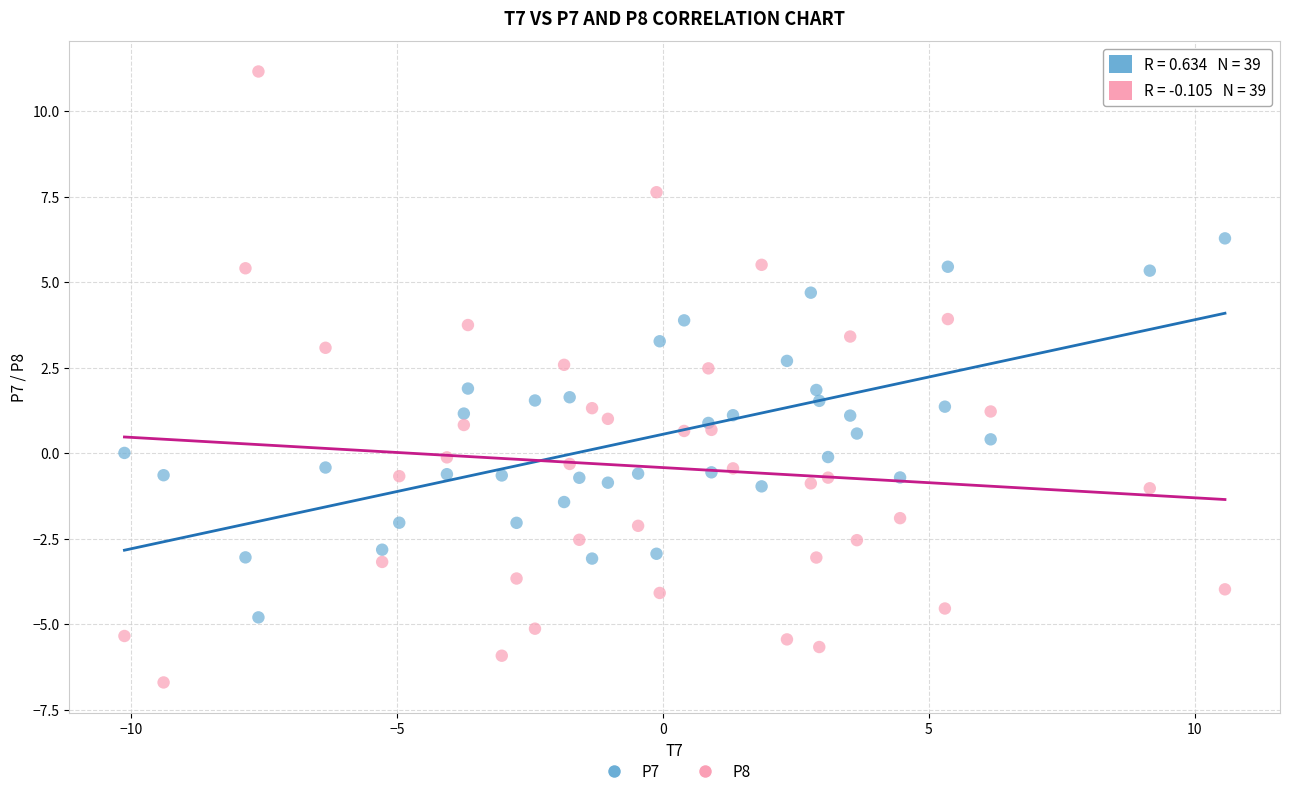

Across all data points, what is the range of X values (max minus min)?

20.7